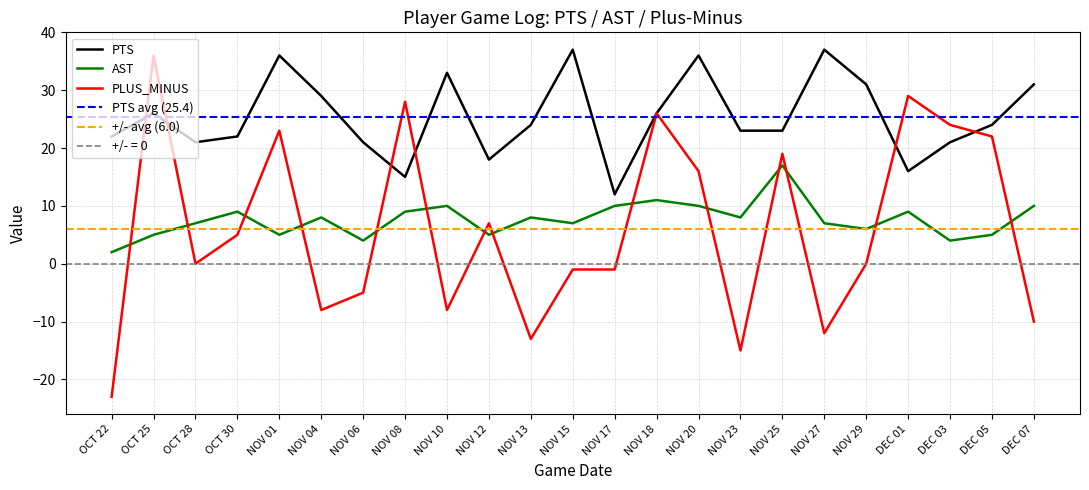

Between DEC 07 and NOV 27, which is larger?

NOV 27